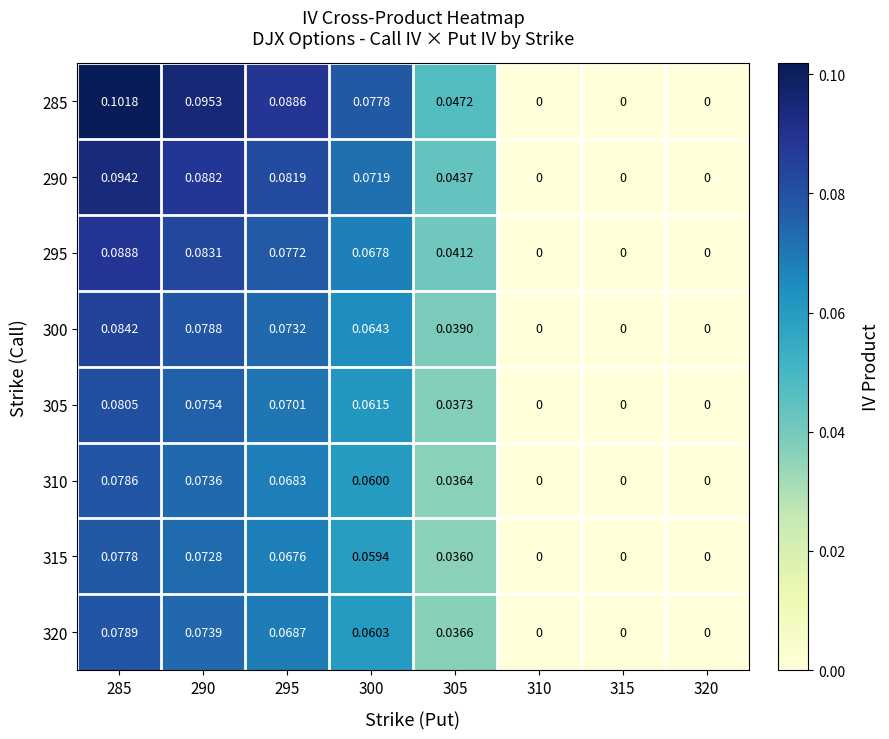

How many series are shown in this chart?

8